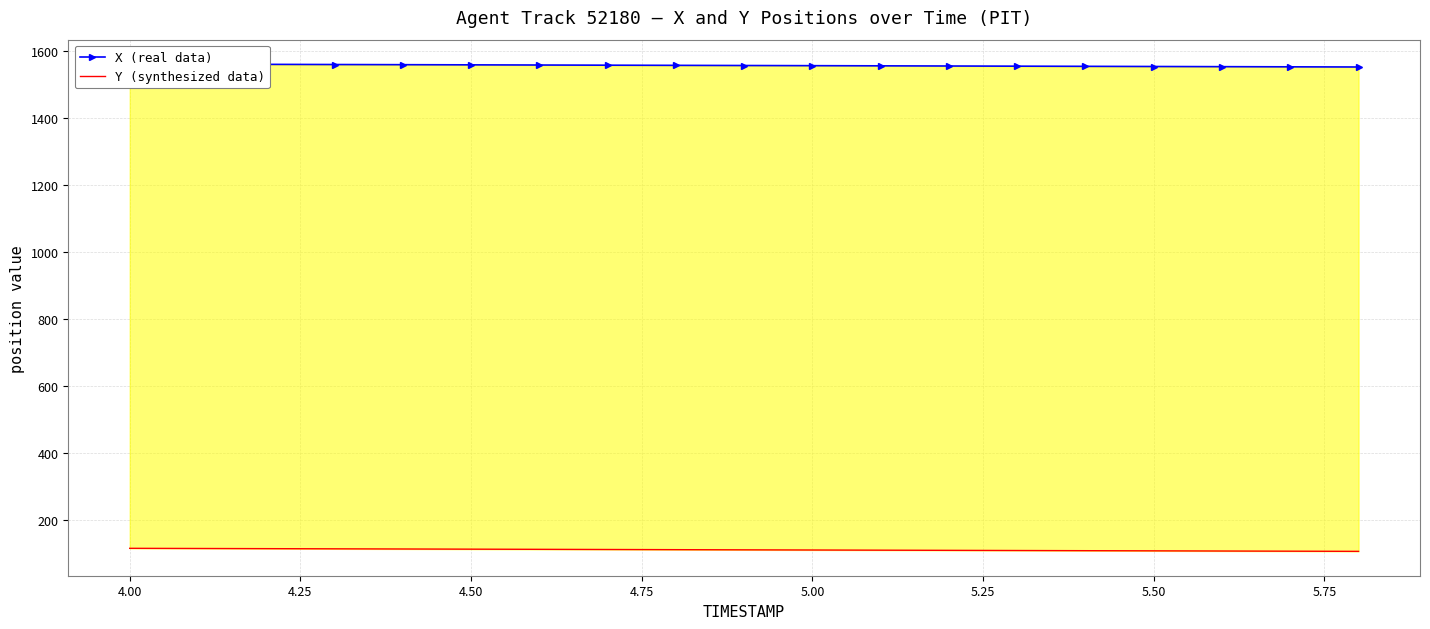

At 5.00, list the series in order from largest to smallest.

X (real data), Y (synthesized data)